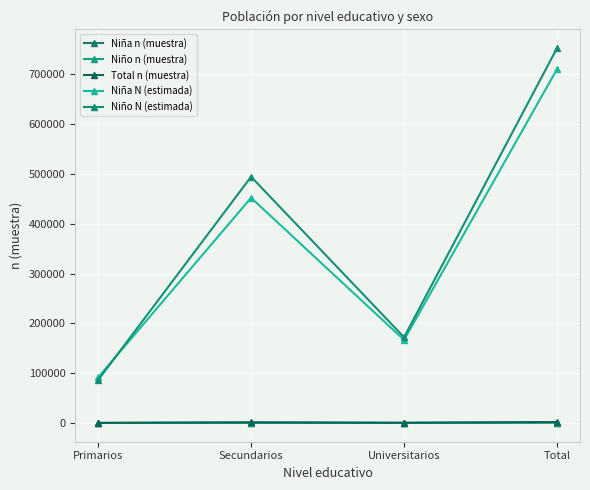

How many series are shown in this chart?

5